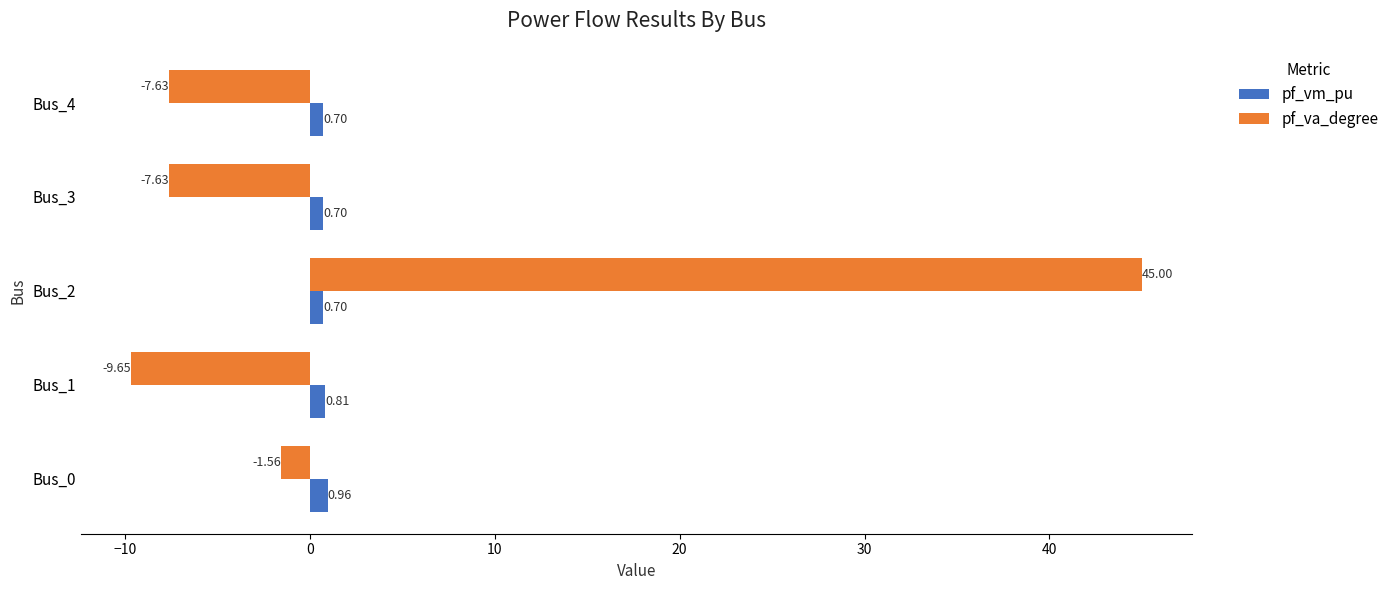

Is the value of pf_va_degree at Bus_2 greater than the value of pf_vm_pu at Bus_3?

Yes